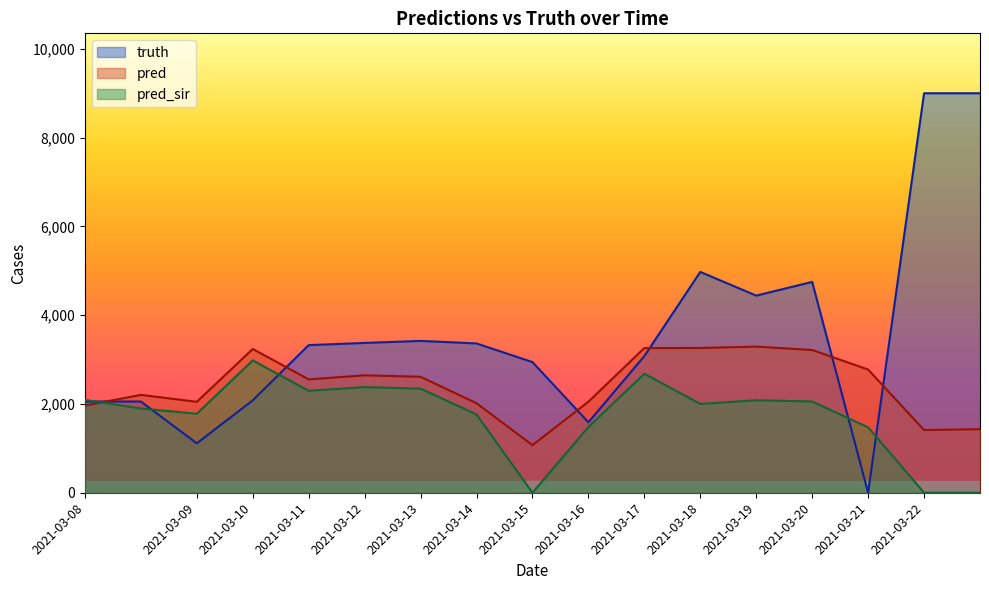

At which category does pred_sir reach its first local valley?

2021-03-09